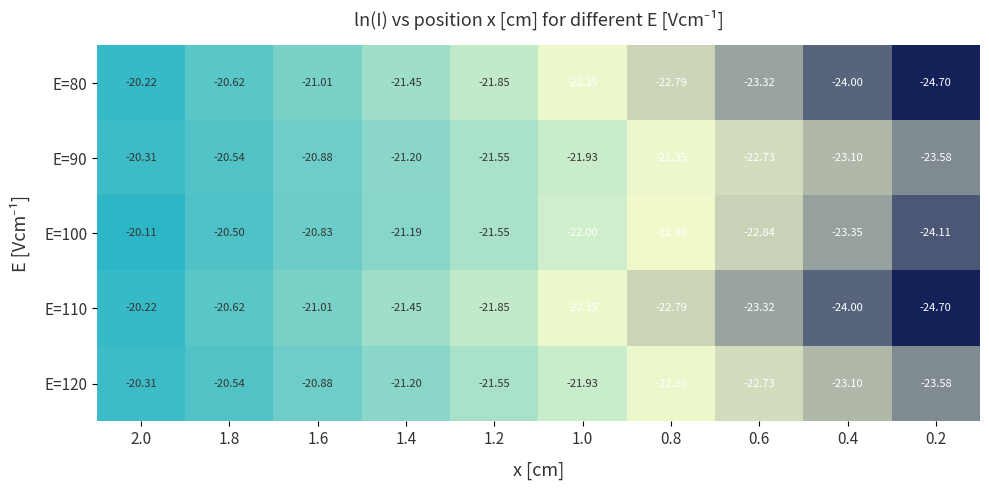

What is the difference between the highest and lowest values at 0.4?

0.9